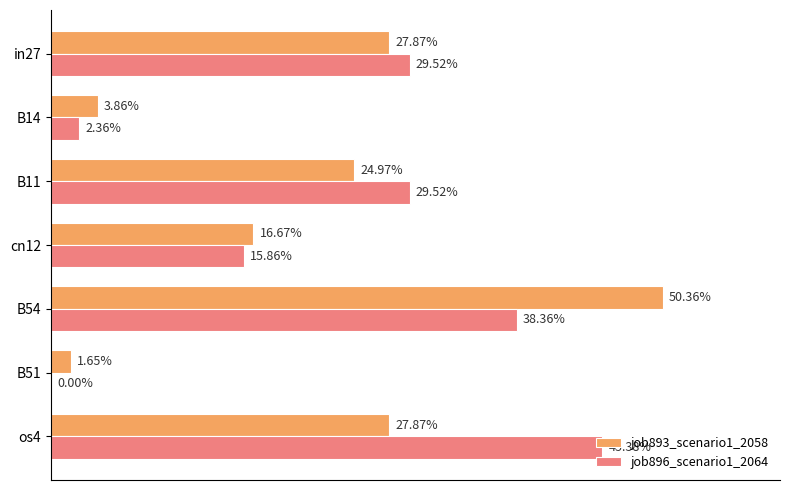

What are all the series names shown in the legend?

job893_scenario1_2058, job896_scenario1_2064